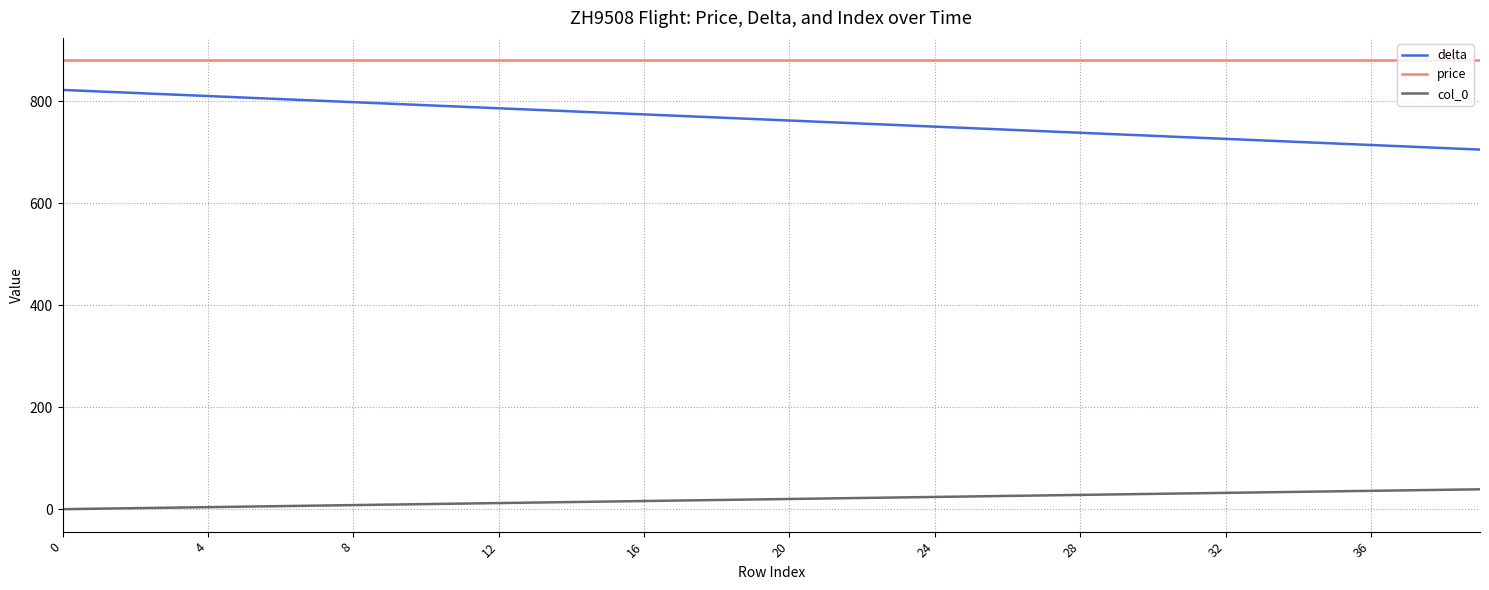

What is the maximum value for delta?

822